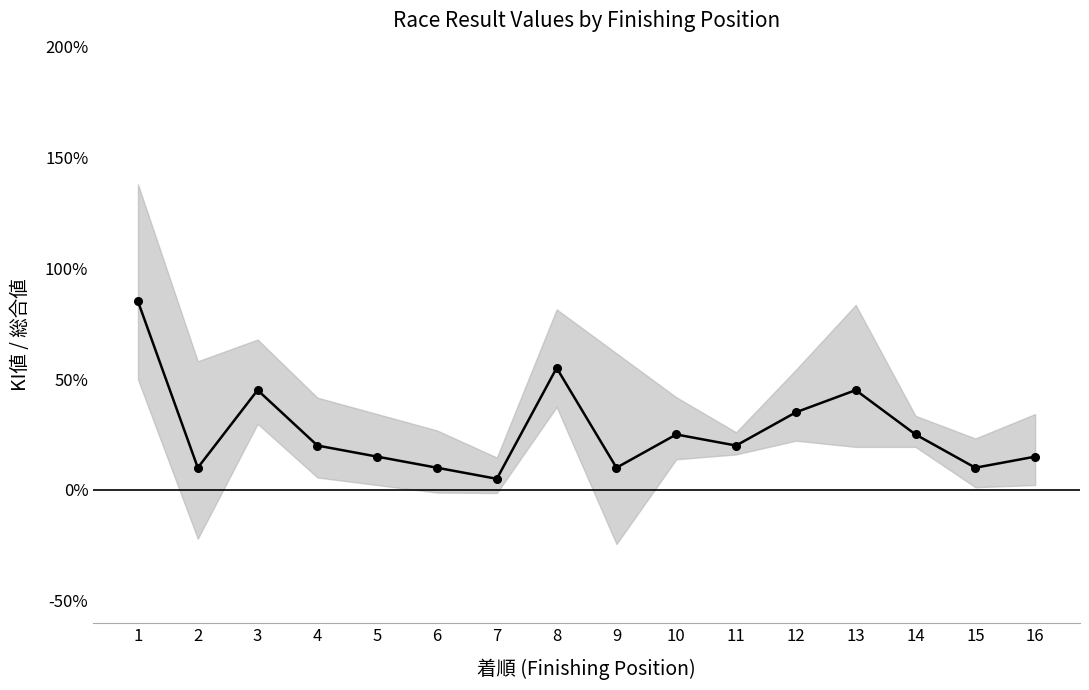

What is the minimum value shown in the chart?

5